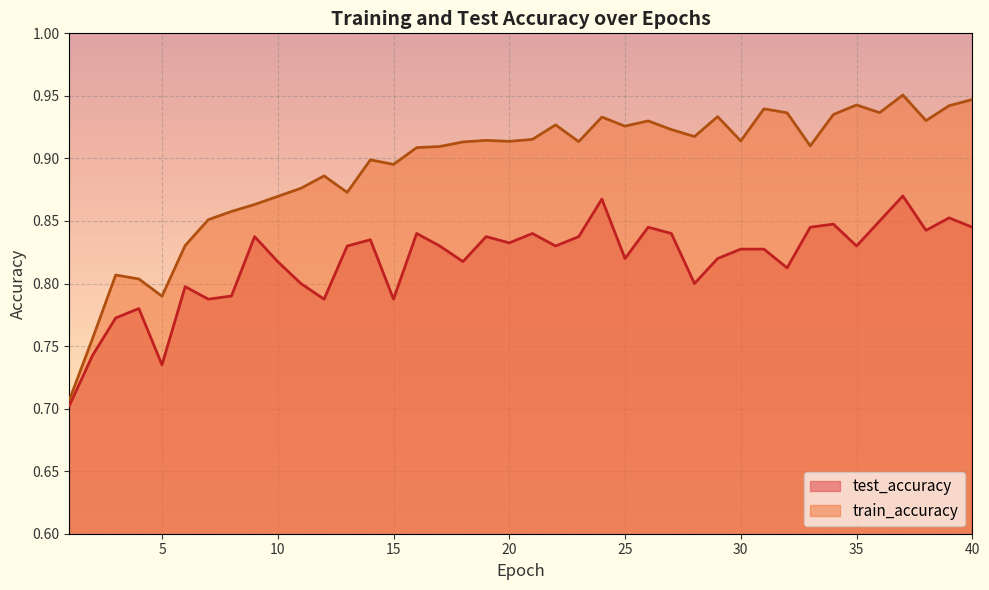

Rank the series by their maximum value, from lowest to highest.

test_accuracy, train_accuracy